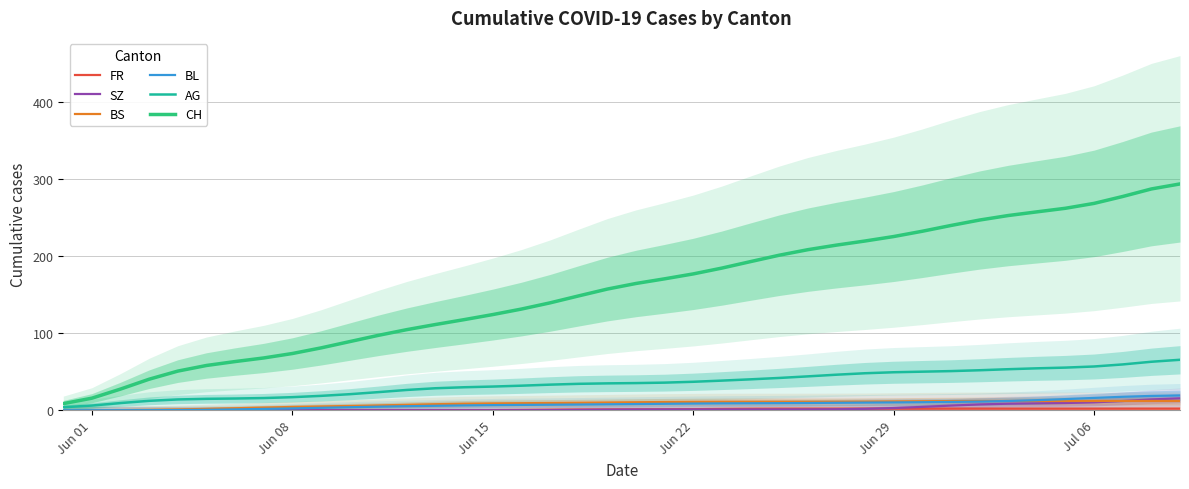

What are all the series names shown in the legend?

FR, SZ, BS, BL, AG, CH